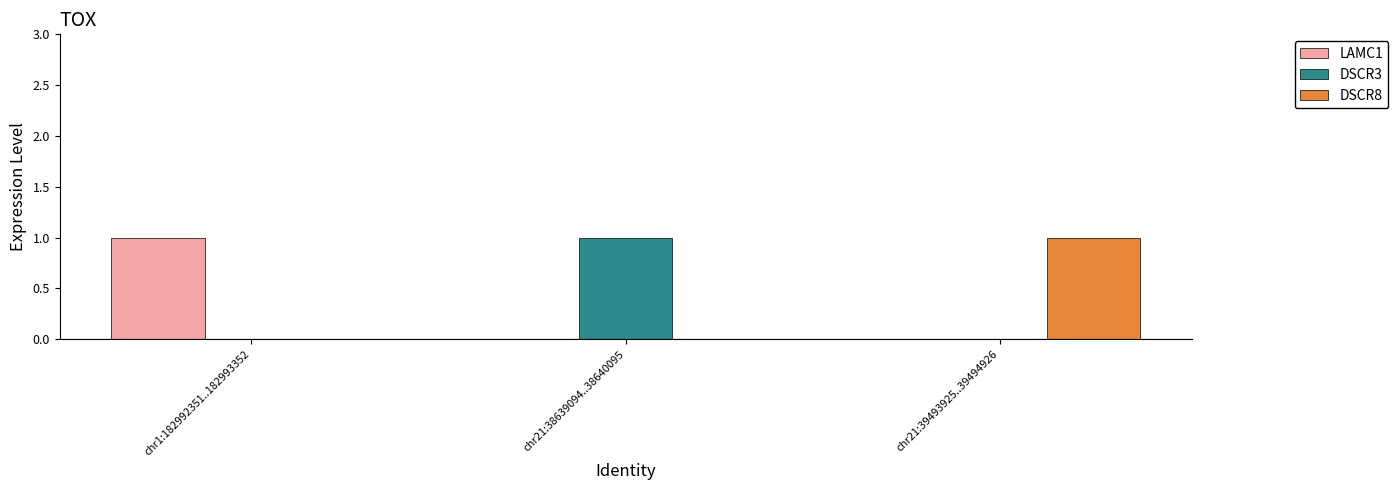

The DSCR3 series shows 0 at chr21:39493925..39494926. True or false?

True